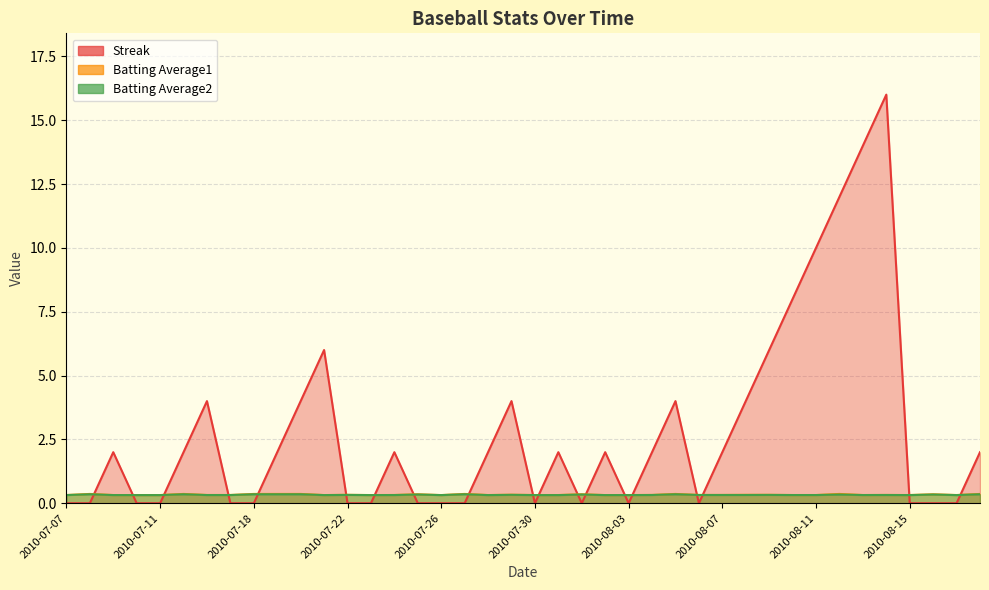

List the labels in order of Batting Average1 value, largest first.

2010-07-08, 2010-07-15, 2010-07-18, 2010-07-19, 2010-07-20, 2010-07-27, 2010-08-05, 2010-08-12, 2010-08-18, 2010-07-25, 2010-08-01, 2010-08-16, 2010-07-29, 2010-07-22, 2010-08-08, 2010-08-09, 2010-08-04, 2010-08-06, 2010-08-07, 2010-08-14, 2010-07-16, 2010-07-17, 2010-07-24, 2010-07-07, 2010-07-09, 2010-07-28, 2010-07-30, 2010-07-31, 2010-08-03, 2010-08-10, 2010-08-11, 2010-08-13, 2010-08-15, 2010-08-17, 2010-07-10, 2010-07-11, 2010-07-21, 2010-07-23, 2010-07-26, 2010-08-02